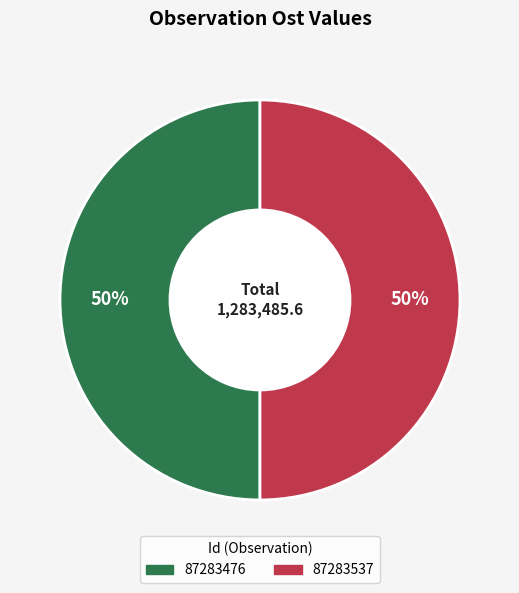

Count the number of slices in the pie.

2